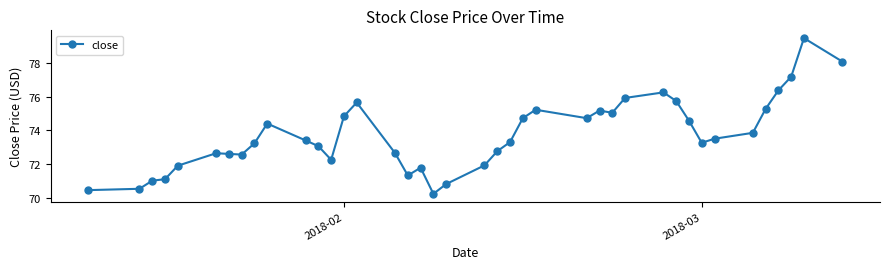

What is the average value?

73.7